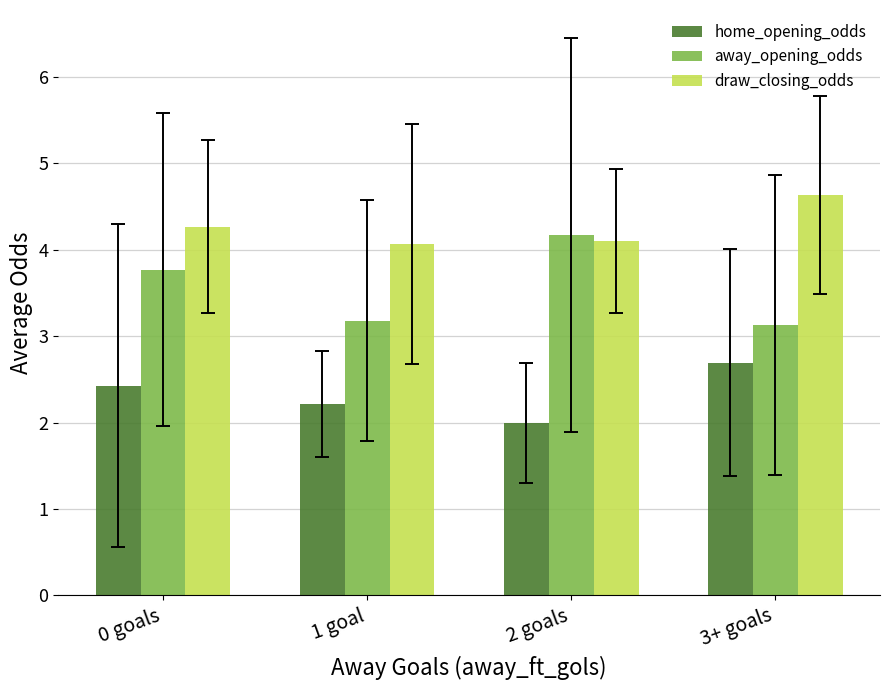

What is the approximate value of away_opening_odds at 0 goals?

3.8